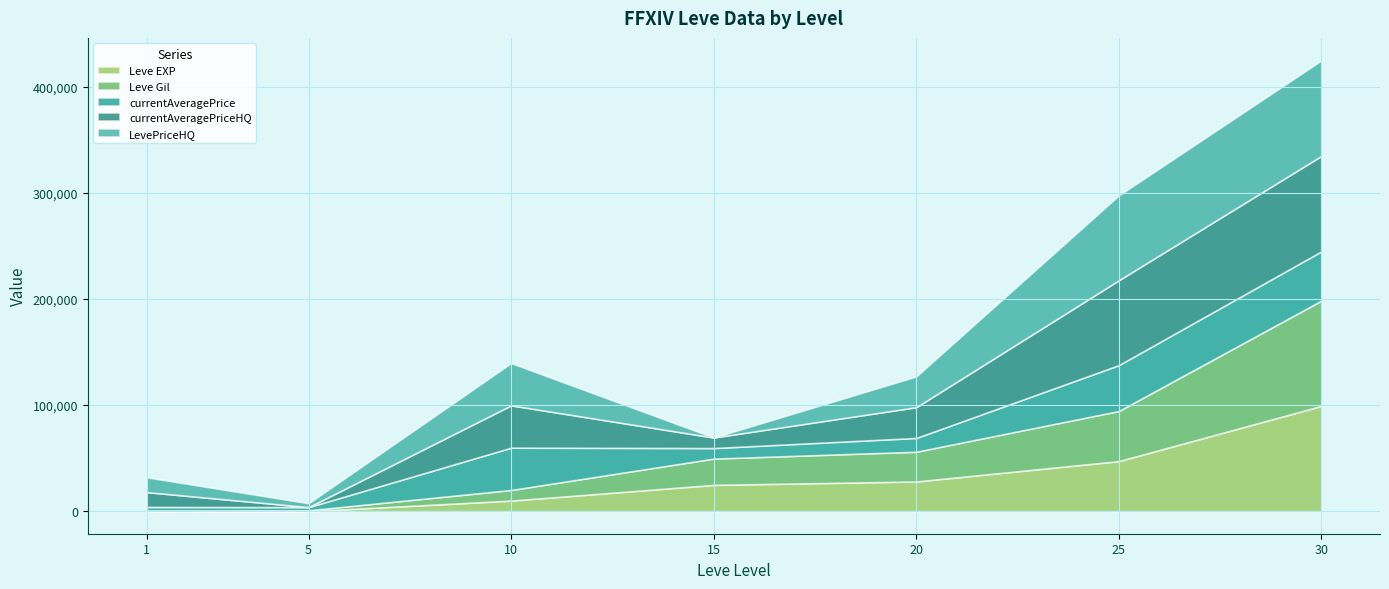

At which category does currentAveragePriceHQ reach its first local peak?

10